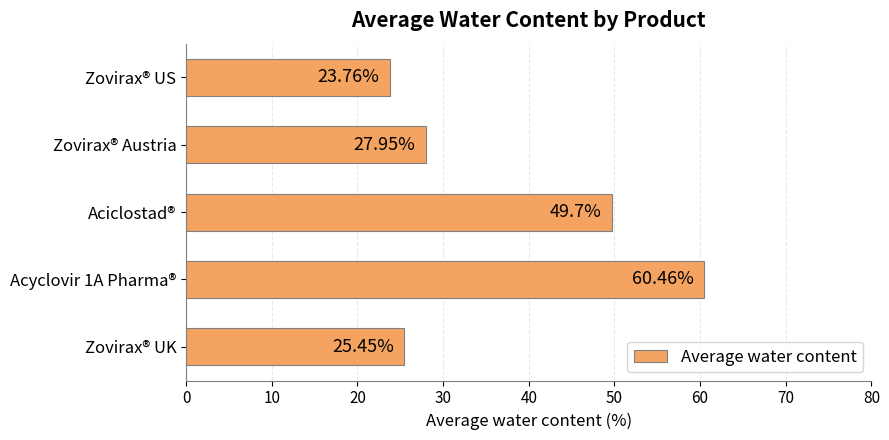

List the labels in order of value, smallest first.

Zovirax® US, Zovirax® UK, Zovirax® Austria, Aciclostad®, Acyclovir 1A Pharma®